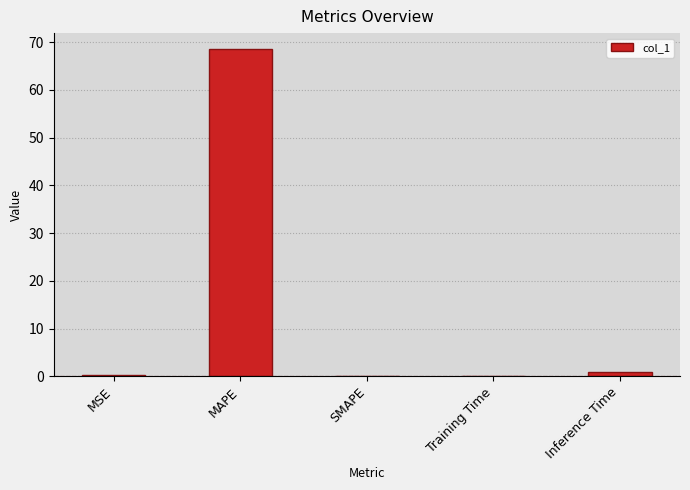

What value does the data have at Training Time?

0.1